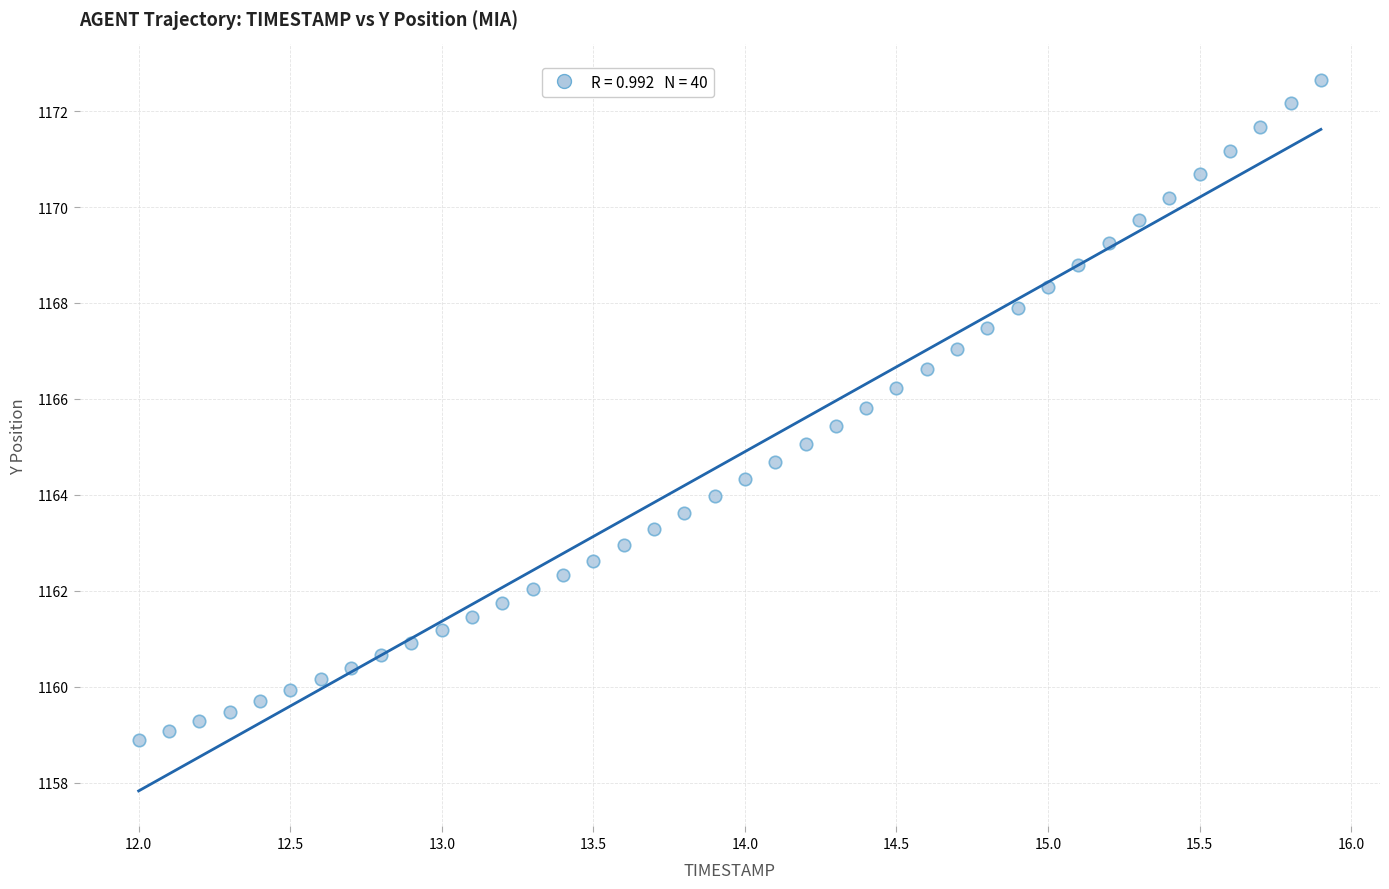

What is the range of X values (max minus min)?

3.9